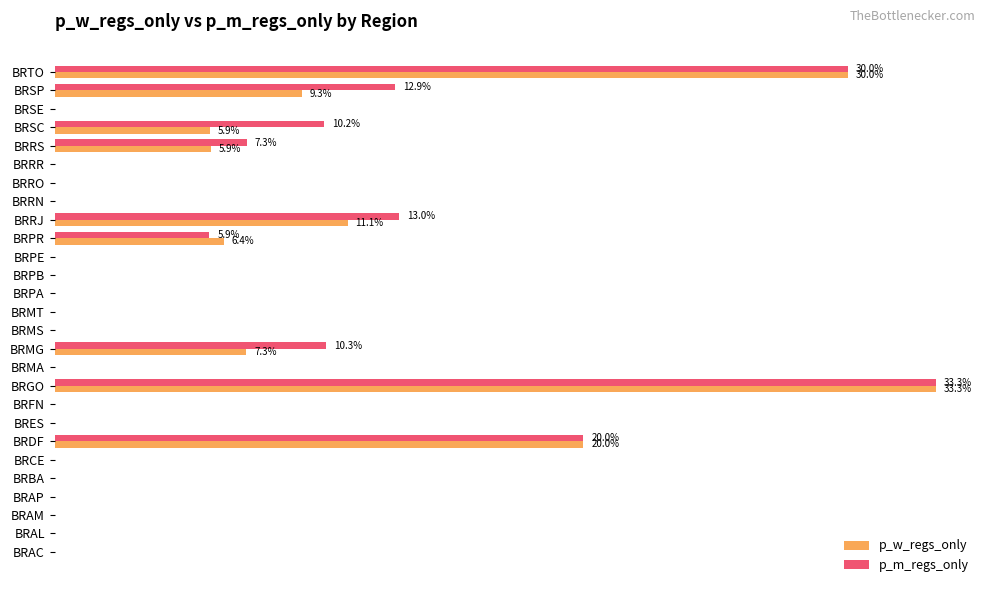

What are all the series names shown in the legend?

p_w_regs_only, p_m_regs_only